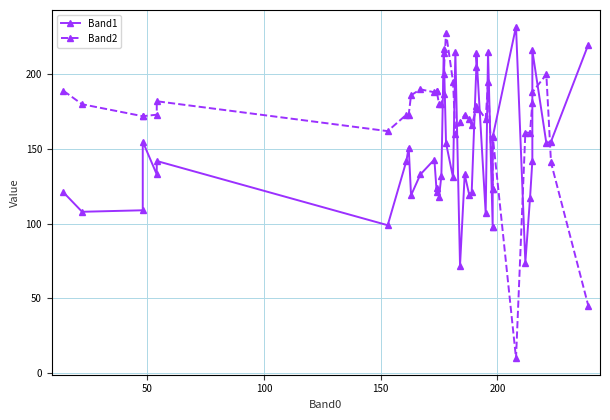

Which series has the largest range (max minus min)?

Band2